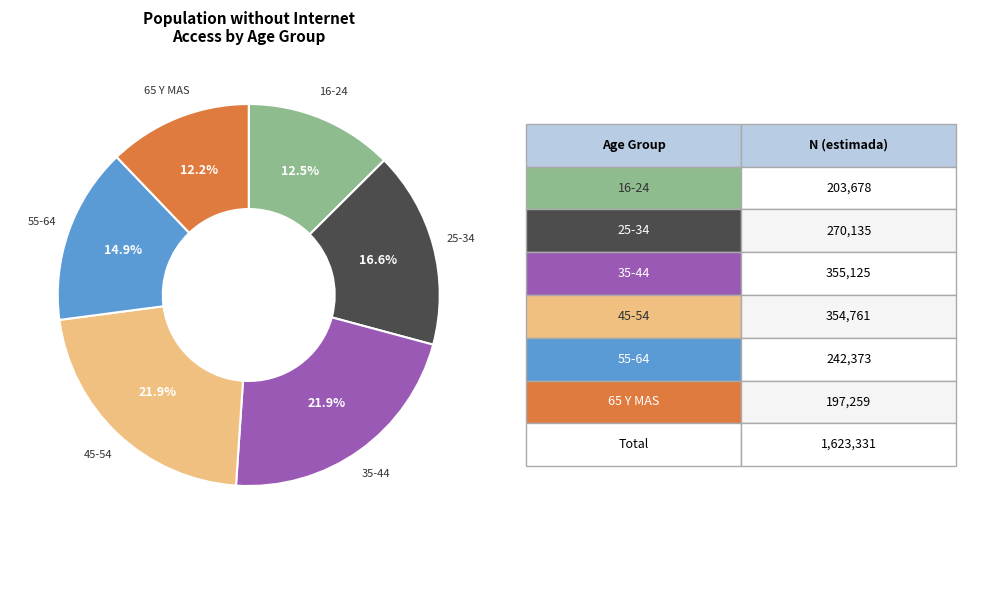

How many segments does this pie chart have?

6